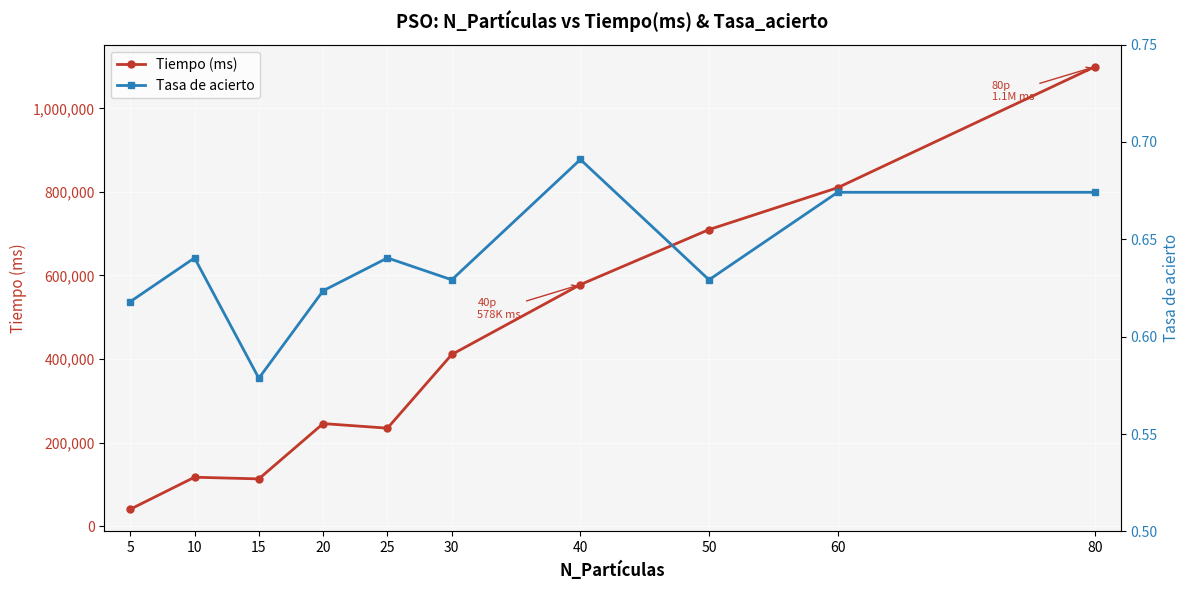

What is the value of the Tiempo (ms) point at the 5th from the left?

234458.0